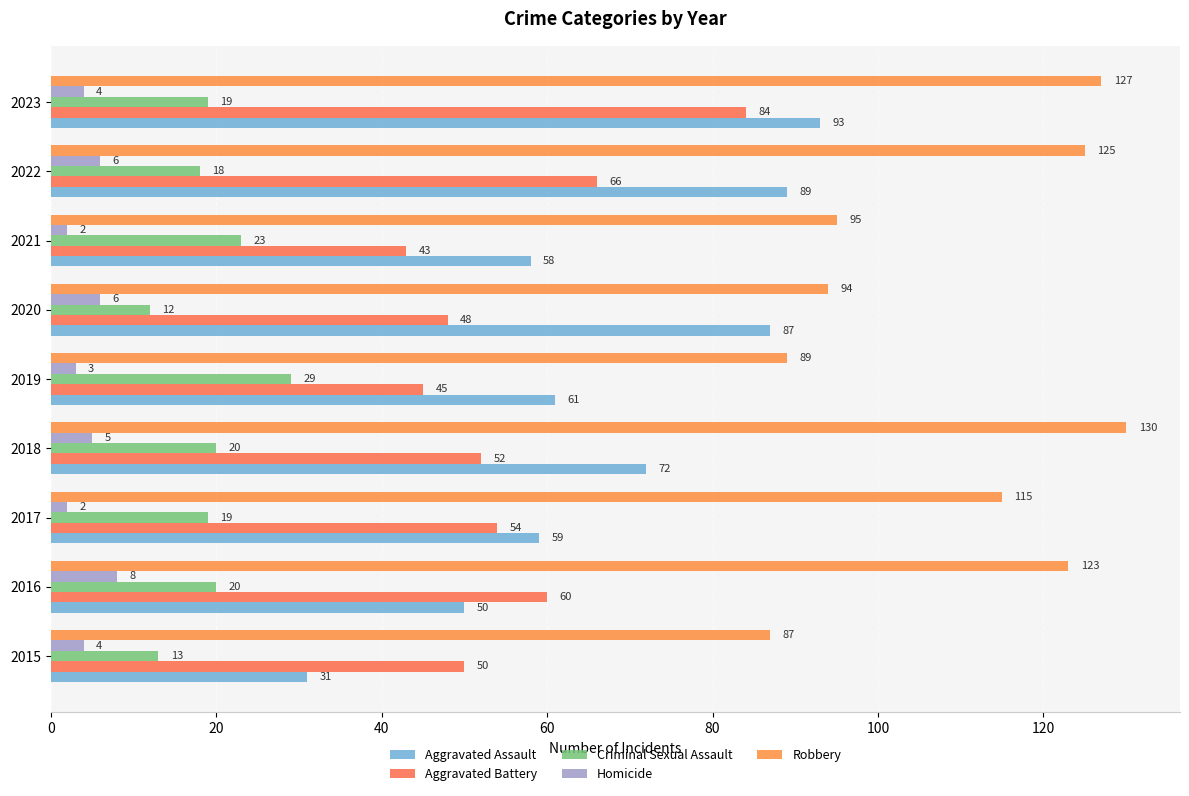

Which series has the widest spread of values?

Aggravated Assault